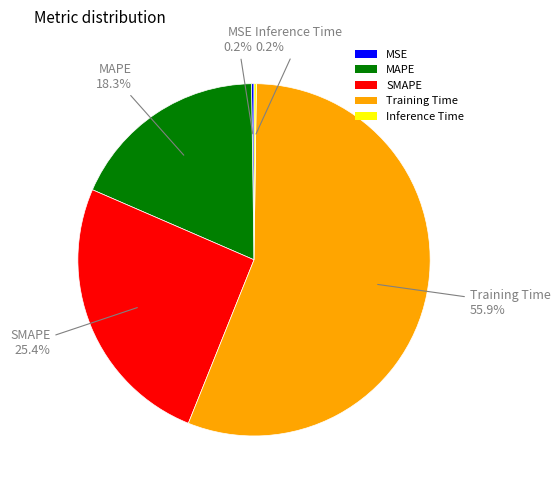

Which category has the biggest portion of the pie?

Training Time